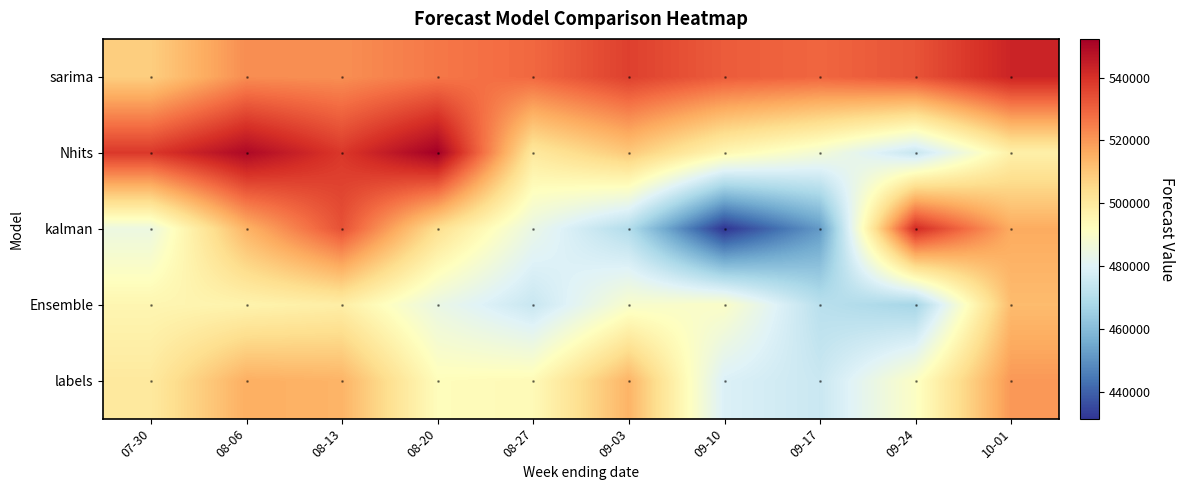

Which has a higher value, 09-10 or 08-06?

09-10